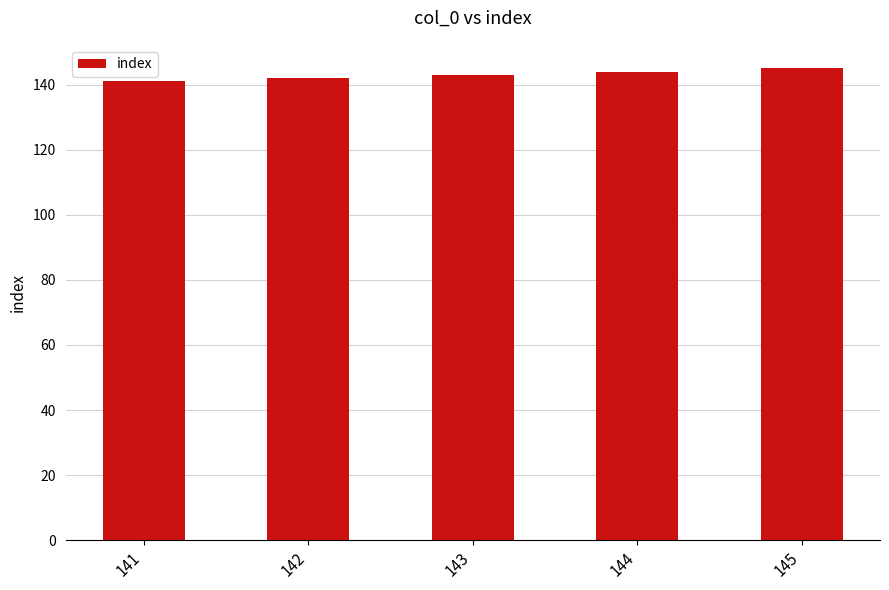

What is the sum of all values?

715